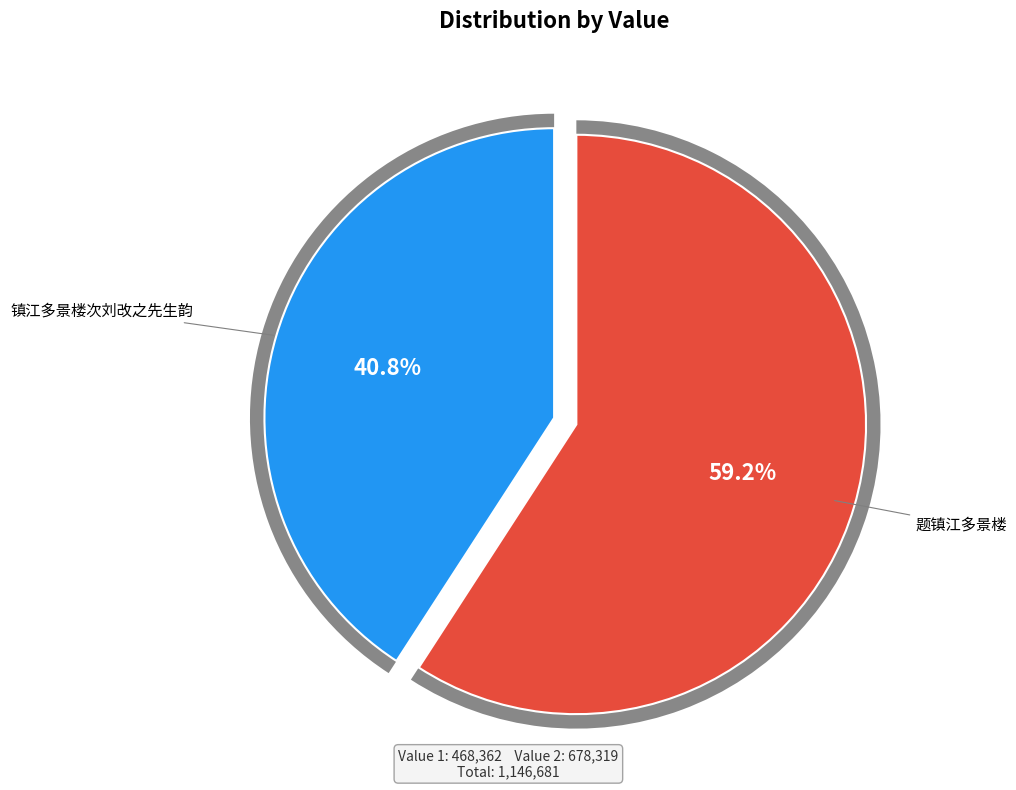

The 镇江多景楼次刘改之先生韵 slice represents 41% of the pie. True or false?

True